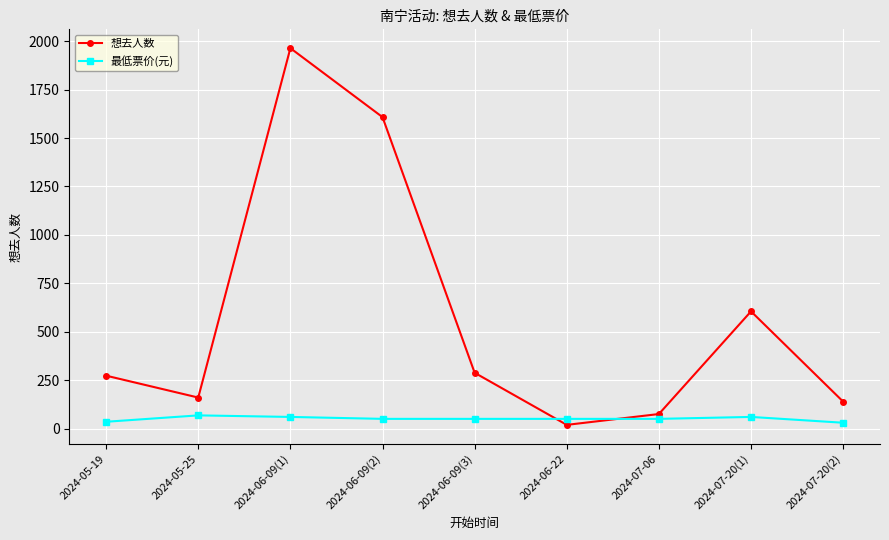

At which category is the sum across all series the highest?

2024-06-09(1)